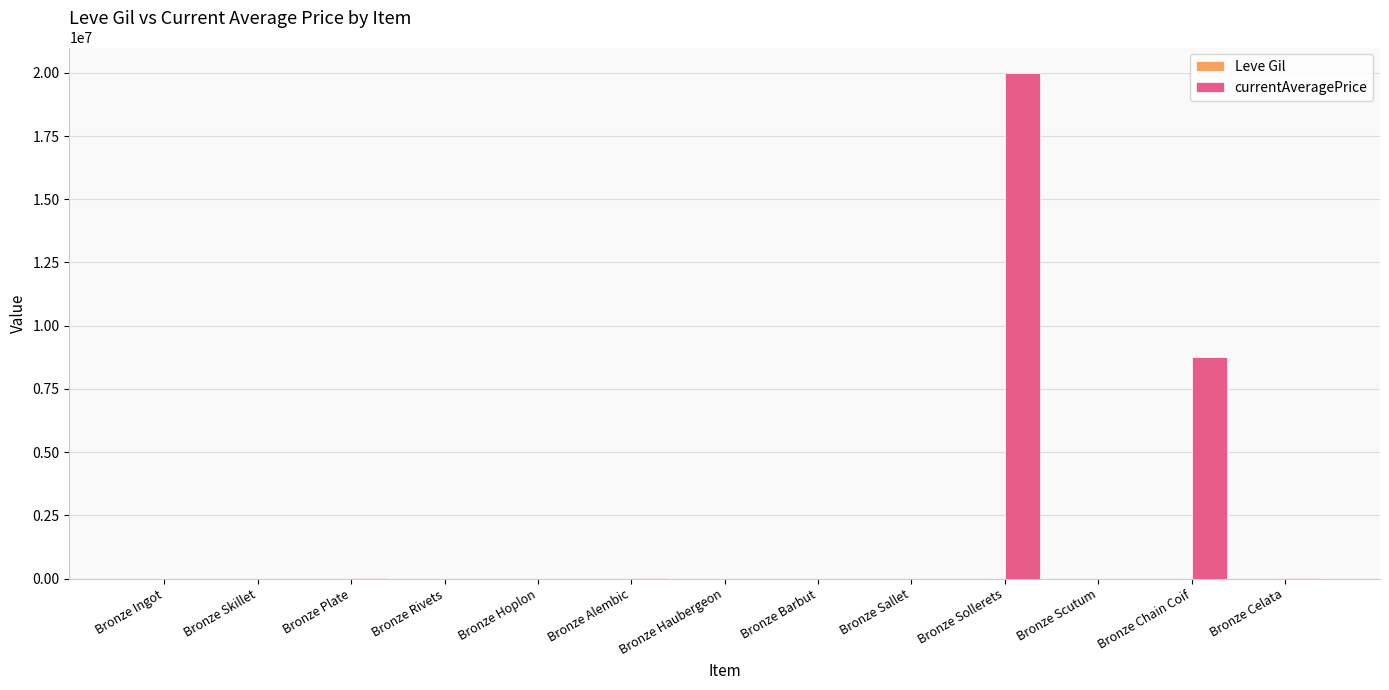

What is the sum of all currentAveragePrice values?

28800134.1